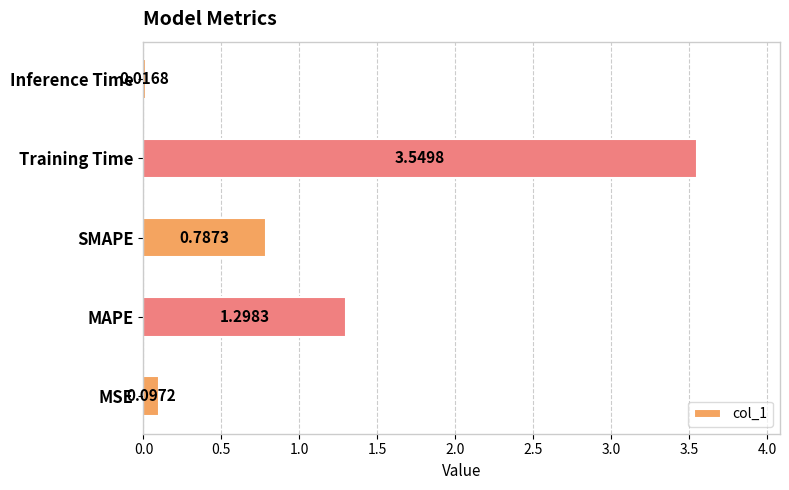

Between SMAPE and Inference Time, which is larger?

SMAPE